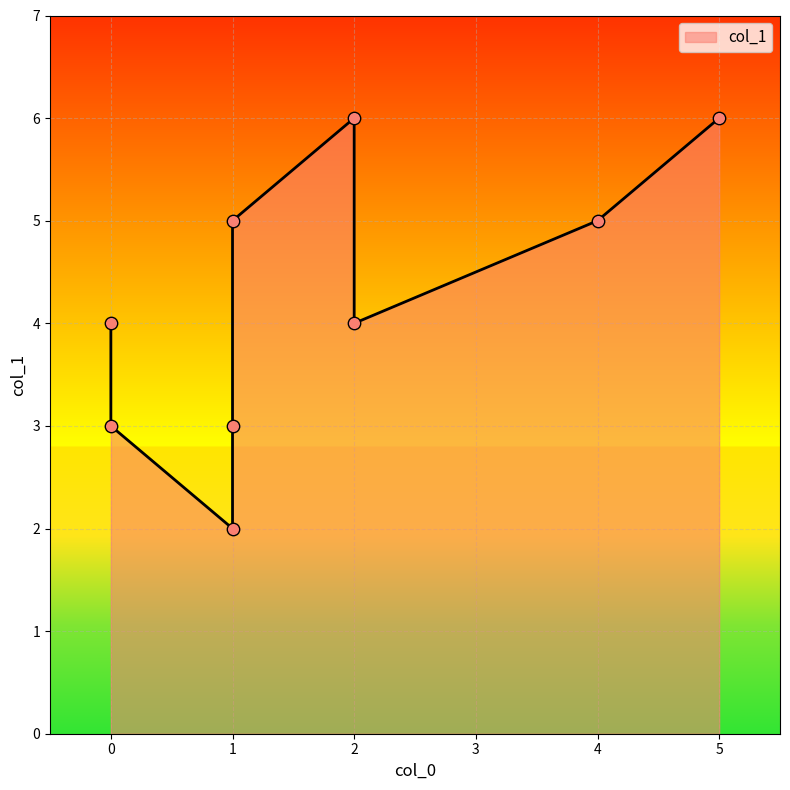

What is the change in value from 0 to 0?

-1